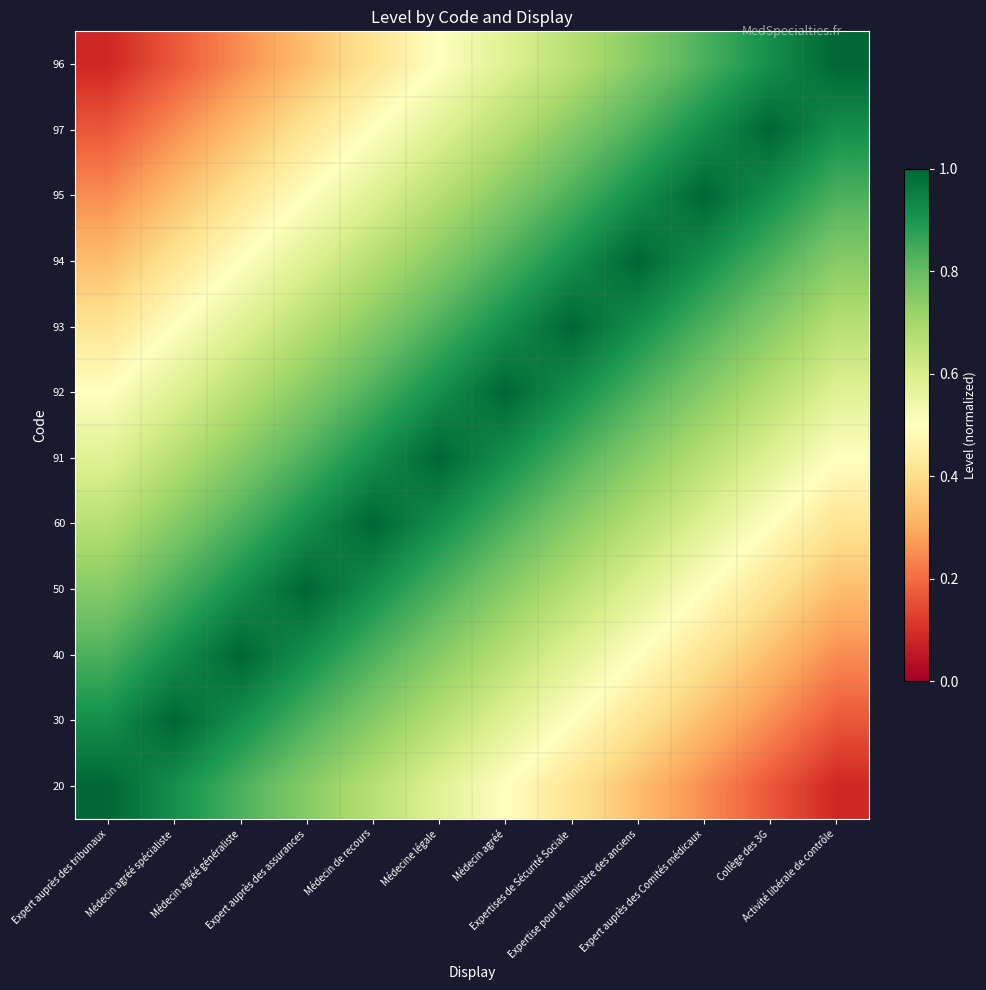

At how many categories does at least one series exceed 0?

12